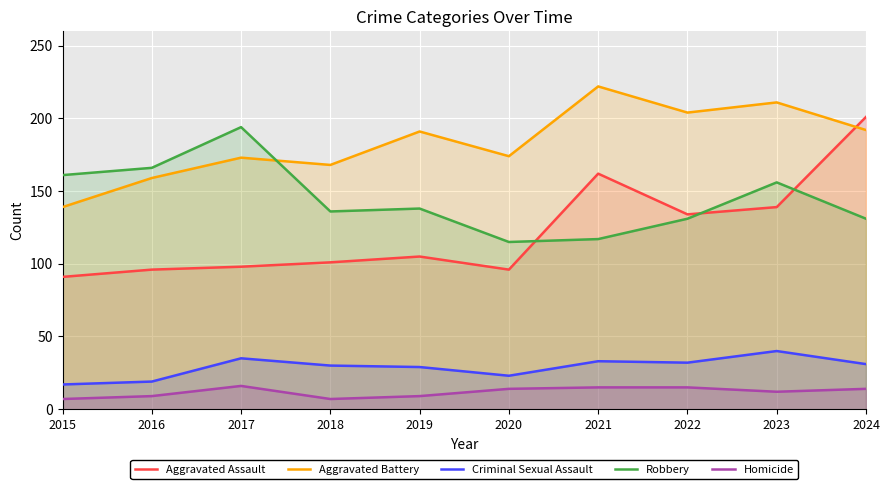

What is the value of the Homicide point at the 2nd from the left?

9